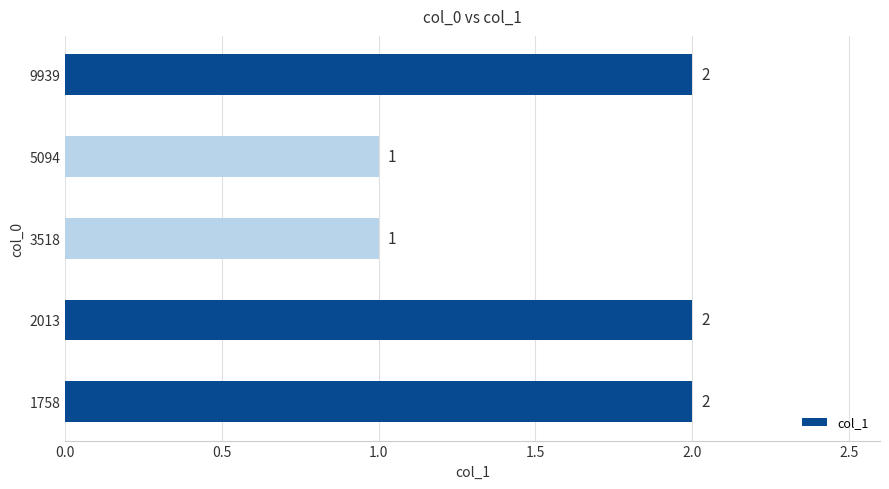

What is the sum of the values at 3518 and 2013?

3